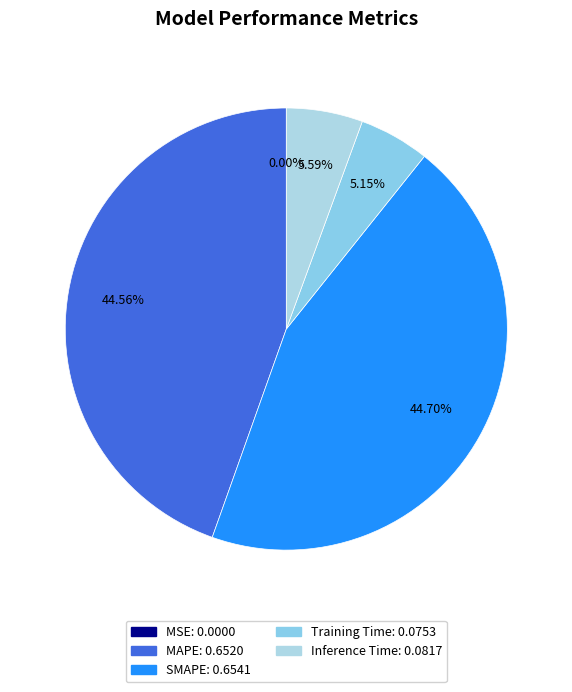

Which has a higher value, Training Time or SMAPE?

SMAPE